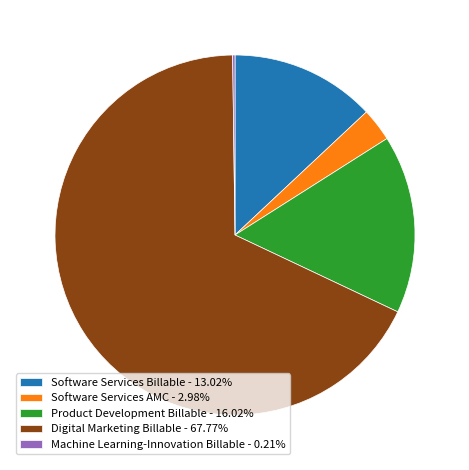

The Software Services Billable slice represents 13% of the pie. True or false?

True